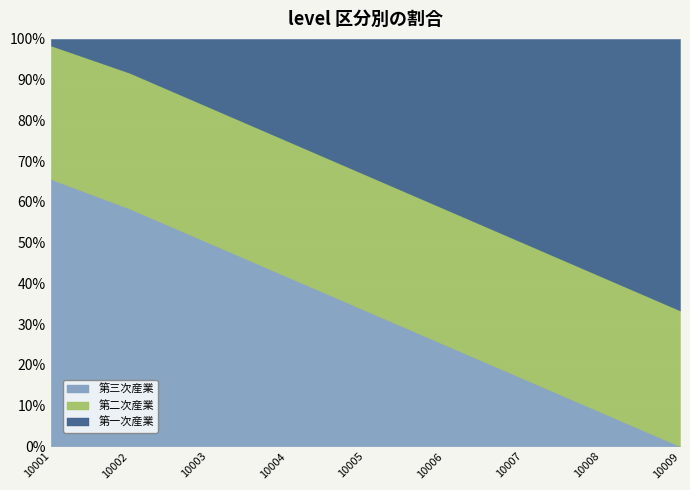

Read the 第三次産業 value at 10004.

41.7